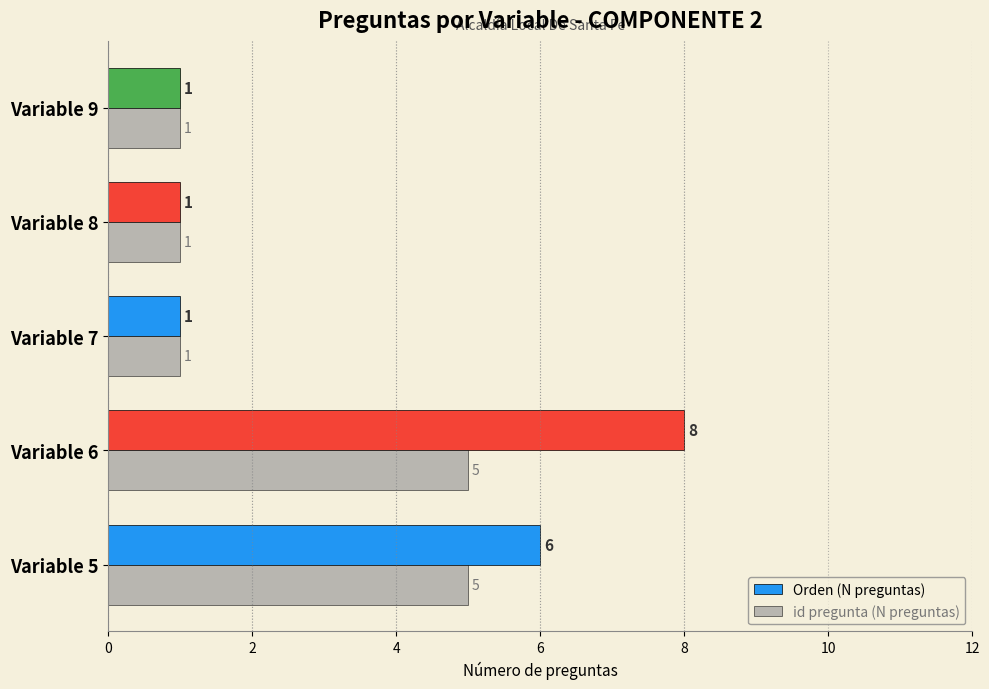

Count the number of data series in this chart.

2